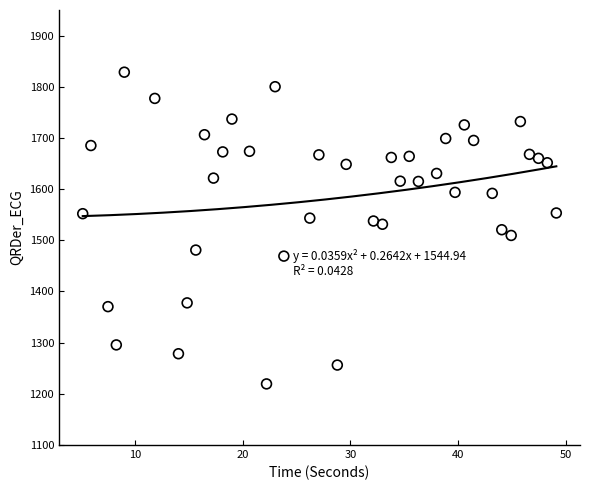

What is the range of X values (max minus min)?

43.9